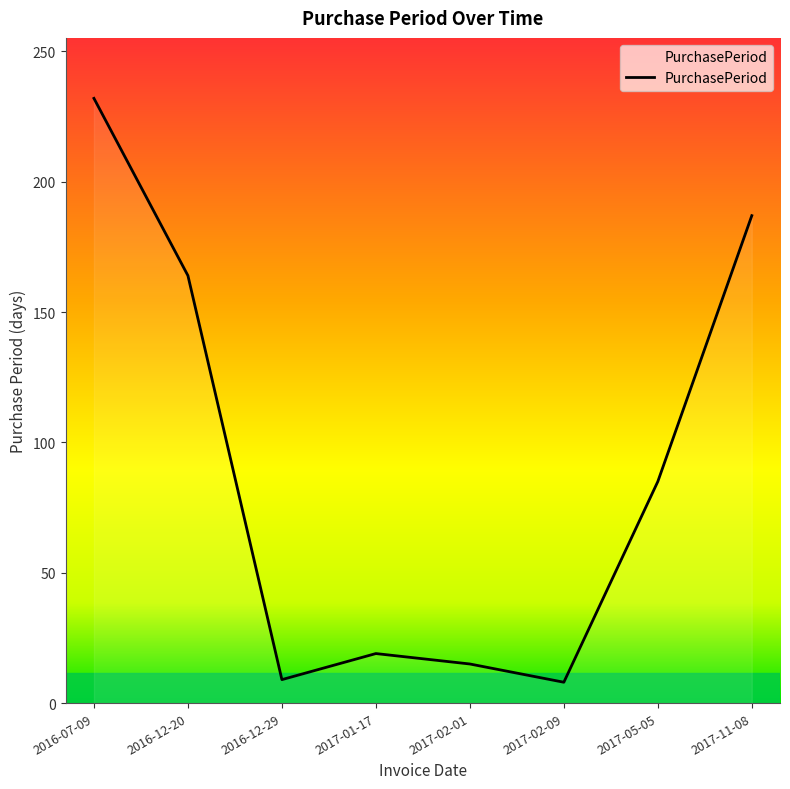

How many lines are shown in the chart?

1